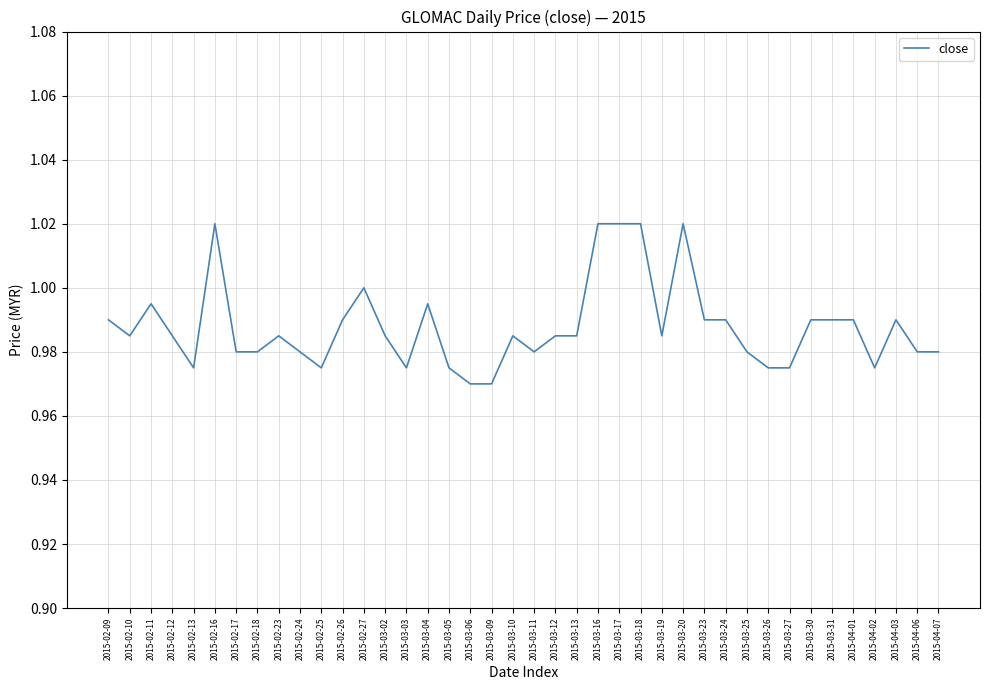

The value at 2015-03-12 is 0.7. True or false?

False